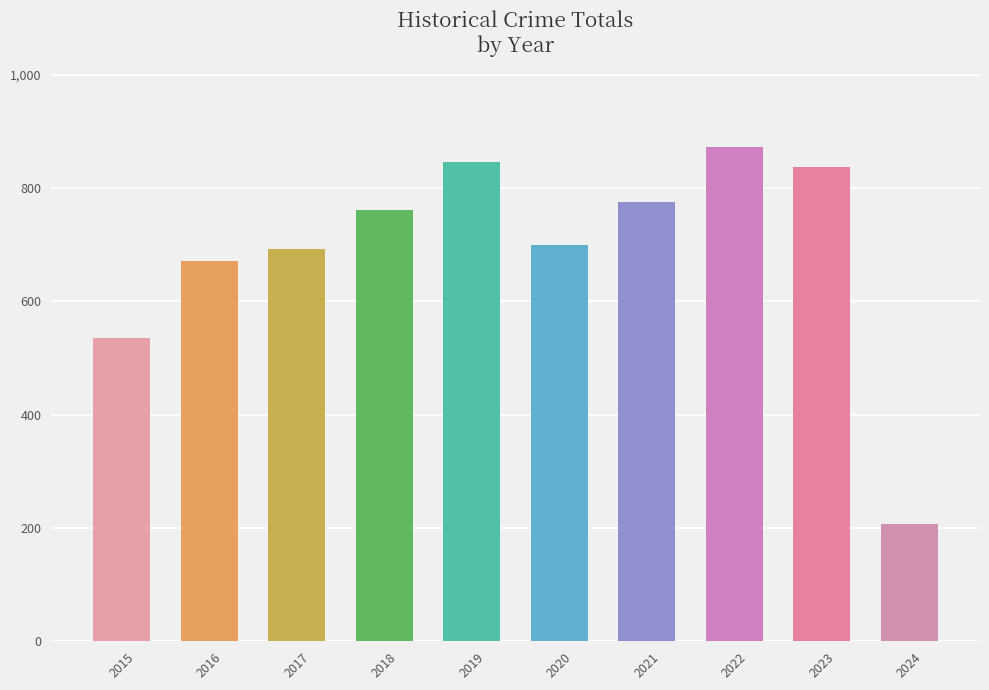

What is the change in value from 2021 to 2024?

-568